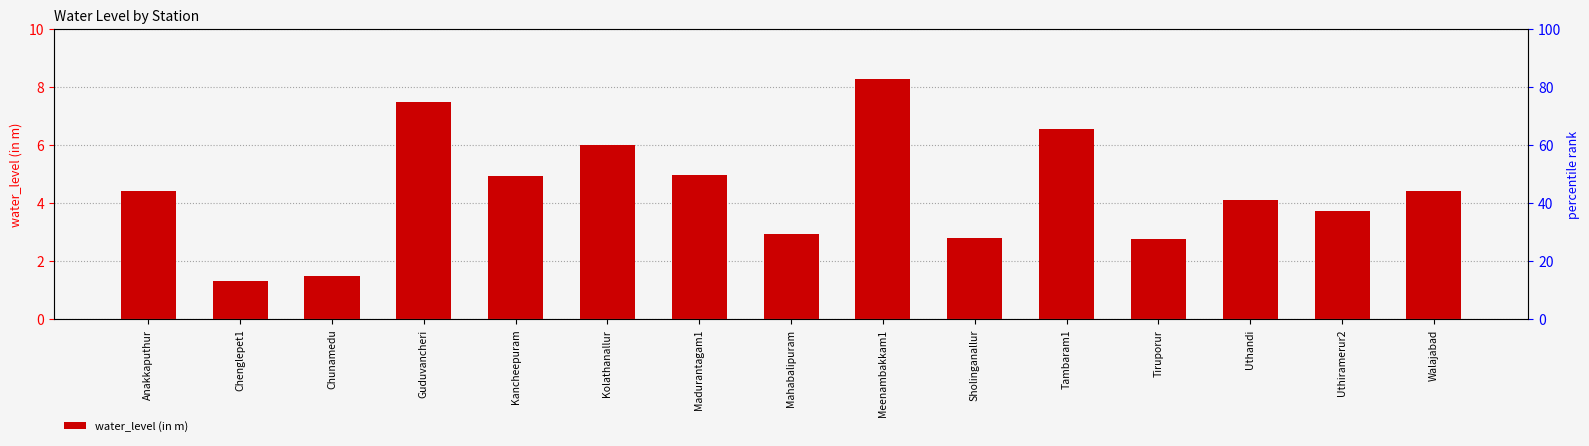

Reading left to right, list all the values displayed in this chart.

4.4	1.3	1.5	7.5	4.9	6.0	5.0	2.9	8.3	2.8	6.6	2.8	4.1	3.7	4.4